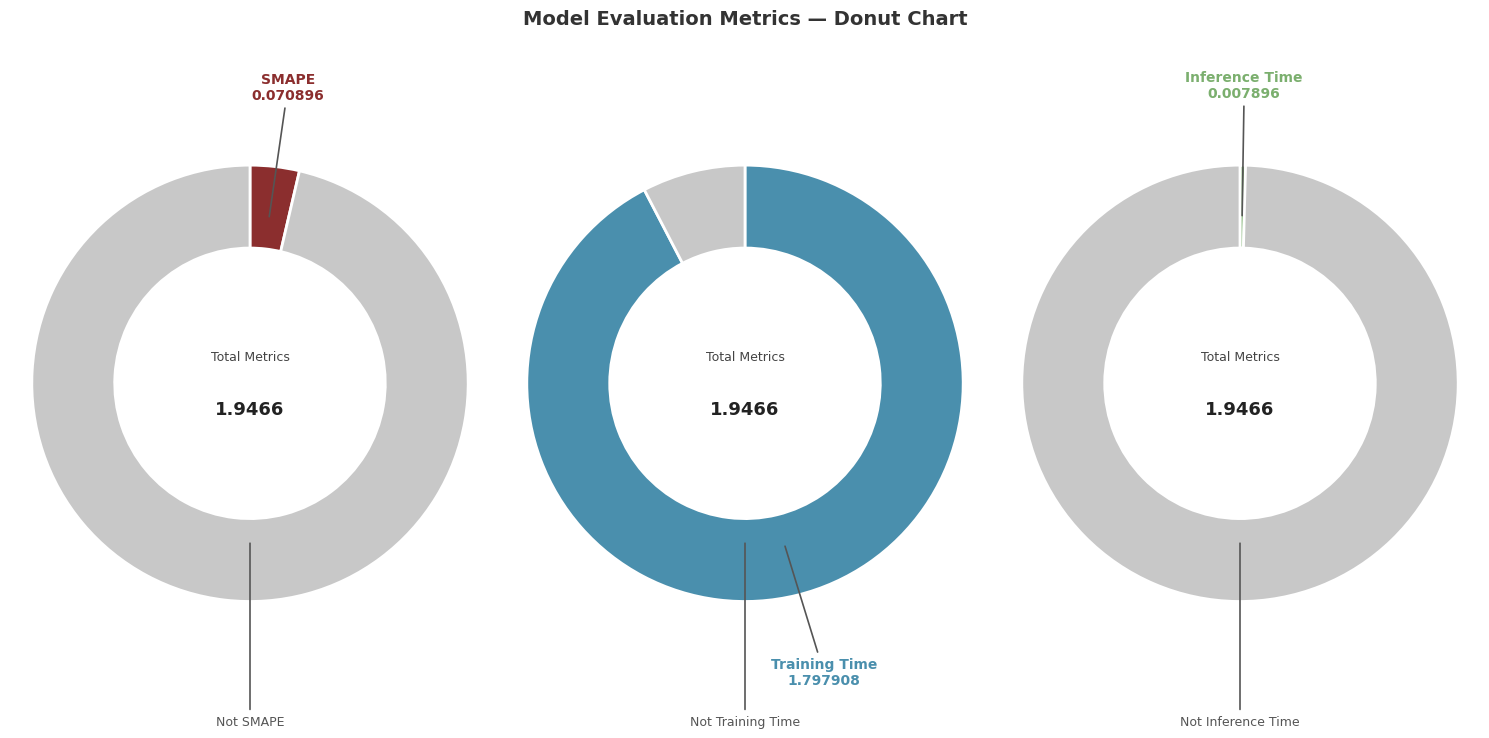

To the nearest percent, what portion does MAPE represent?

4%